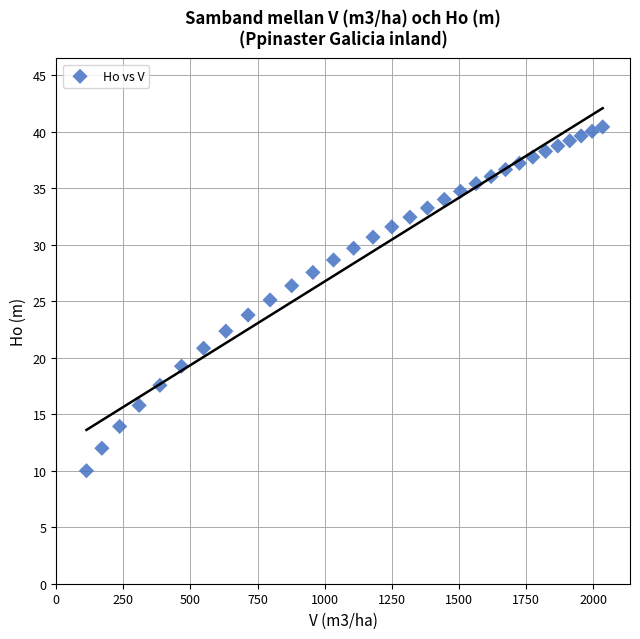

What is the range of X values (max minus min)?

1923.2